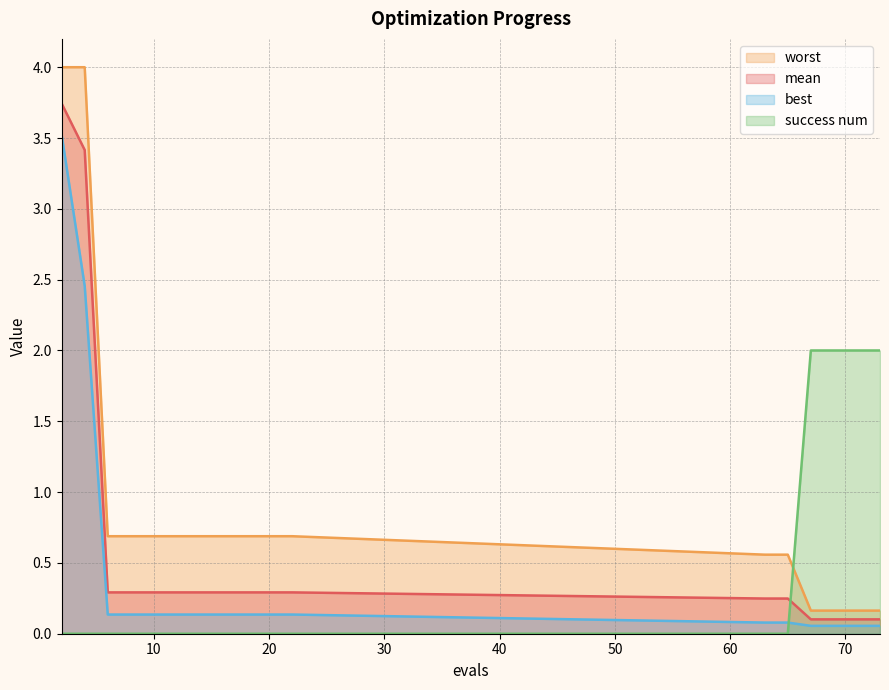

How many times do success num and mean cross each other?

1